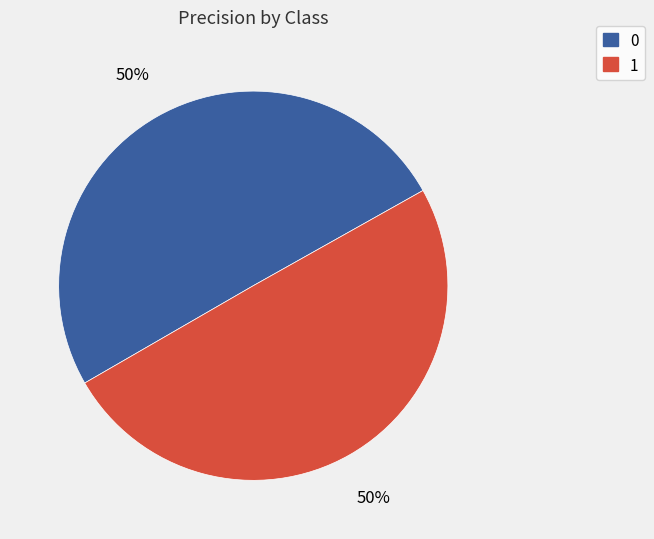

To the nearest percent, what is the average slice percentage?

50%